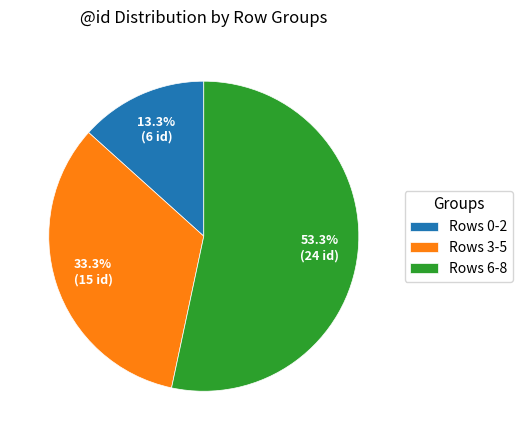

Is Rows 3-5 the majority of the pie?

No